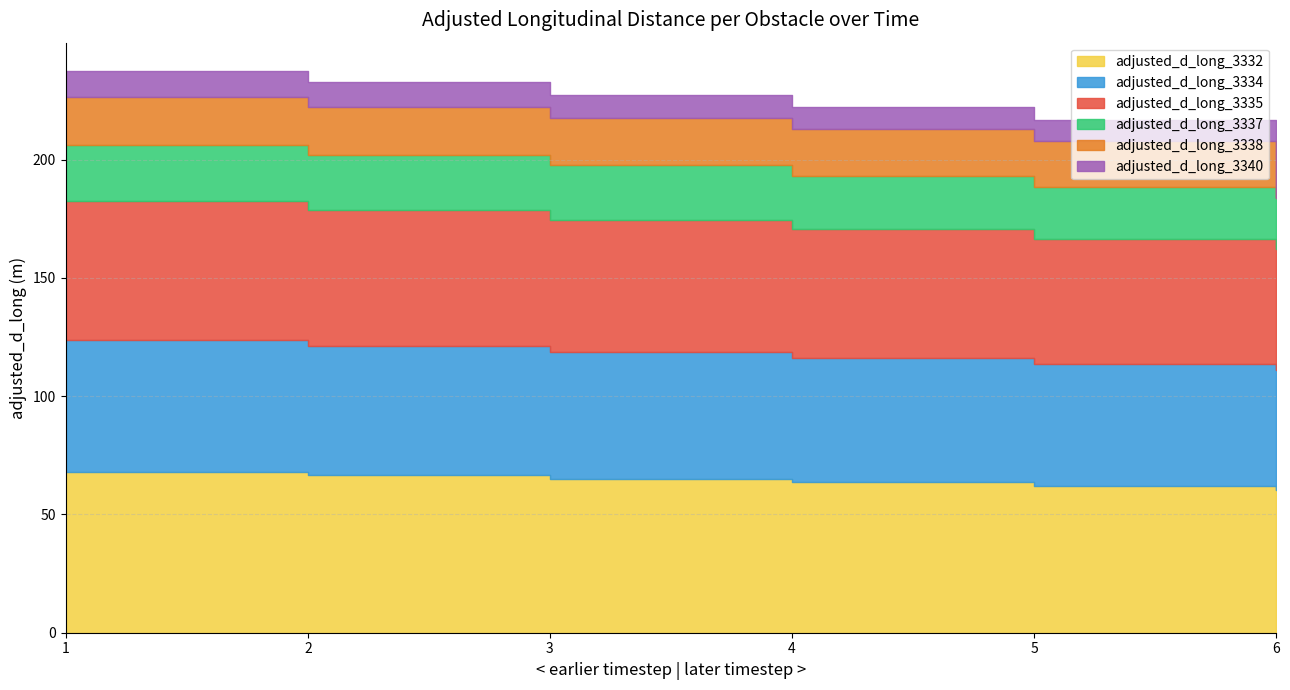

Rank the series at 2 from highest to lowest value.

adjusted_d_long_3332, adjusted_d_long_3335, adjusted_d_long_3334, adjusted_d_long_3337, adjusted_d_long_3338, adjusted_d_long_3340